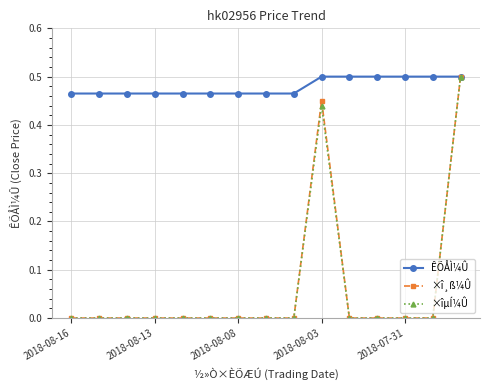

Which series has the largest total across all categories?

ÊÕÅÌ¼Û